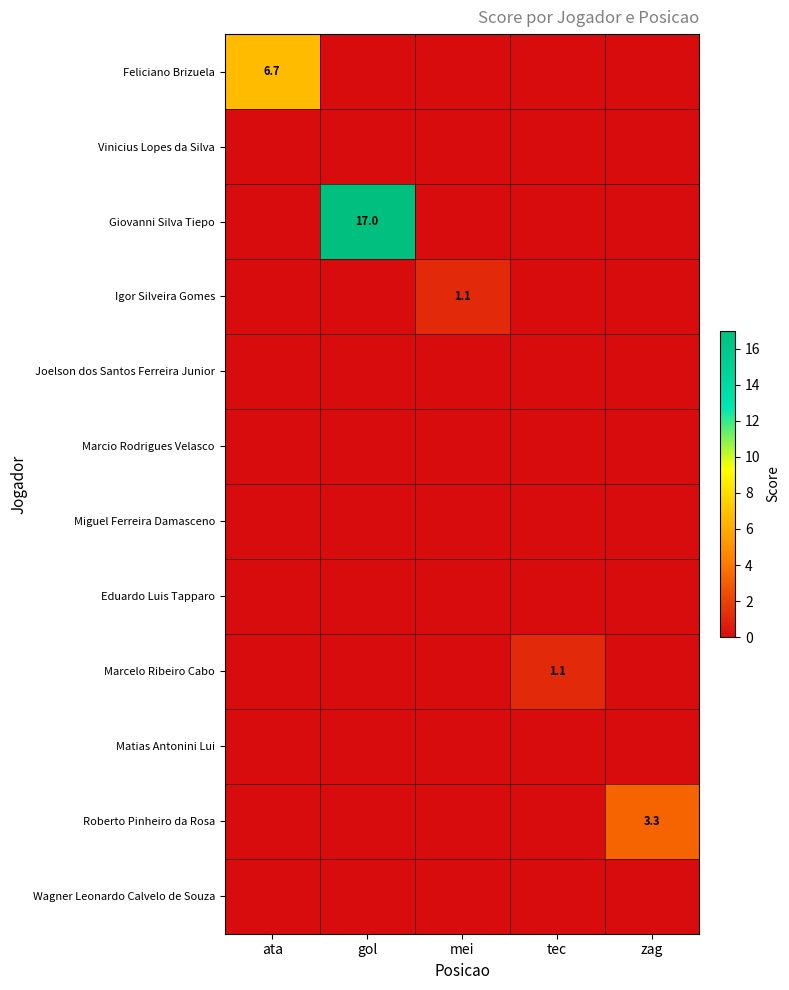

Which category has the lowest value in the Igor Silveira Gomes series?

ata